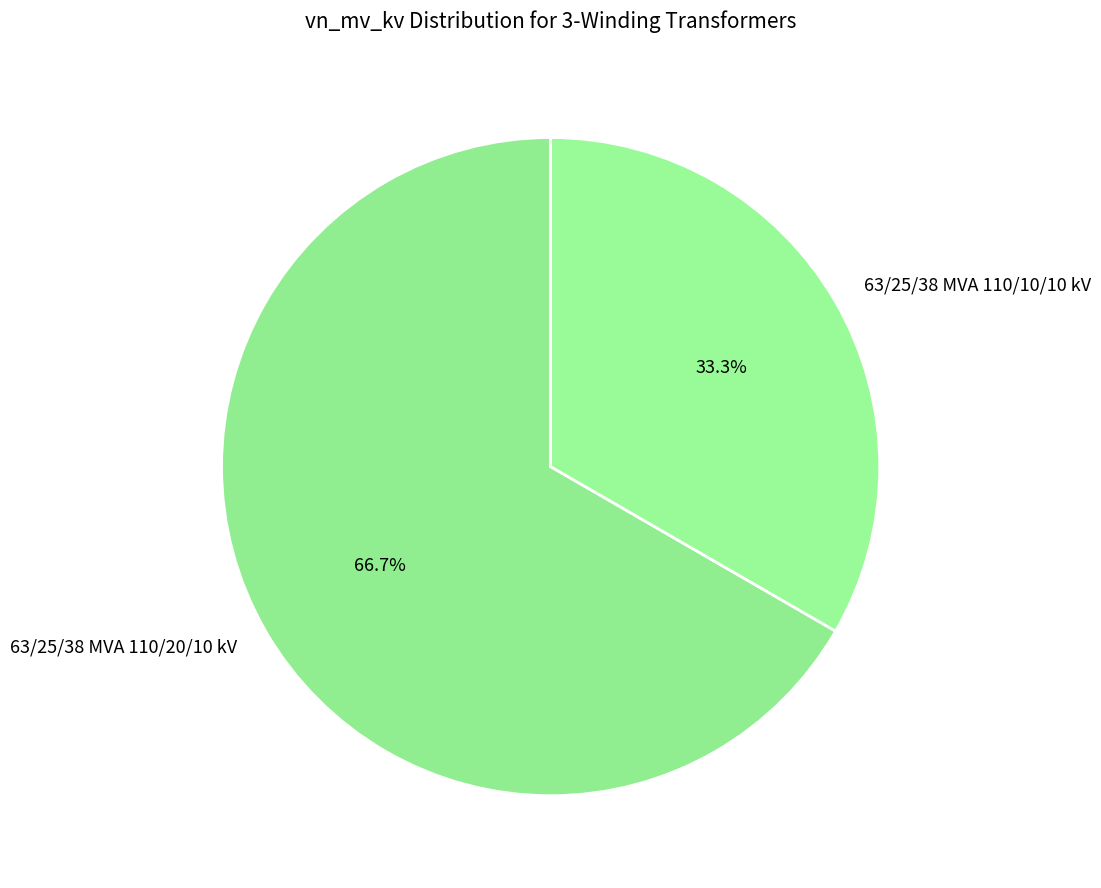

Which slice is the largest?

63/25/38 MVA 110/20/10 kV